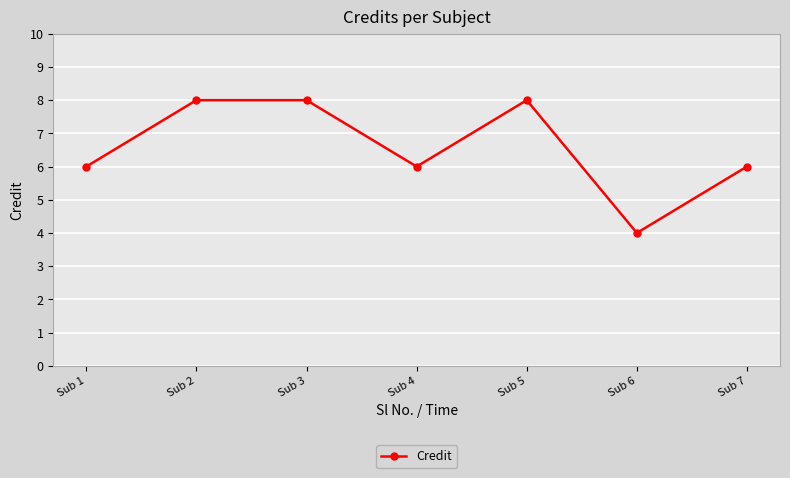

What is the ratio of the value at Sub 5 to the value at Sub 3?

1.0